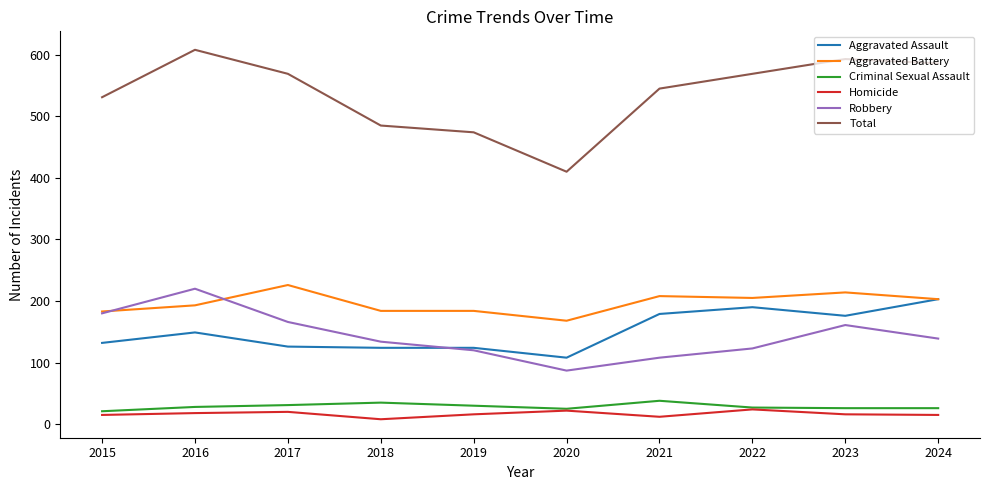

How many lines are shown in the chart?

6